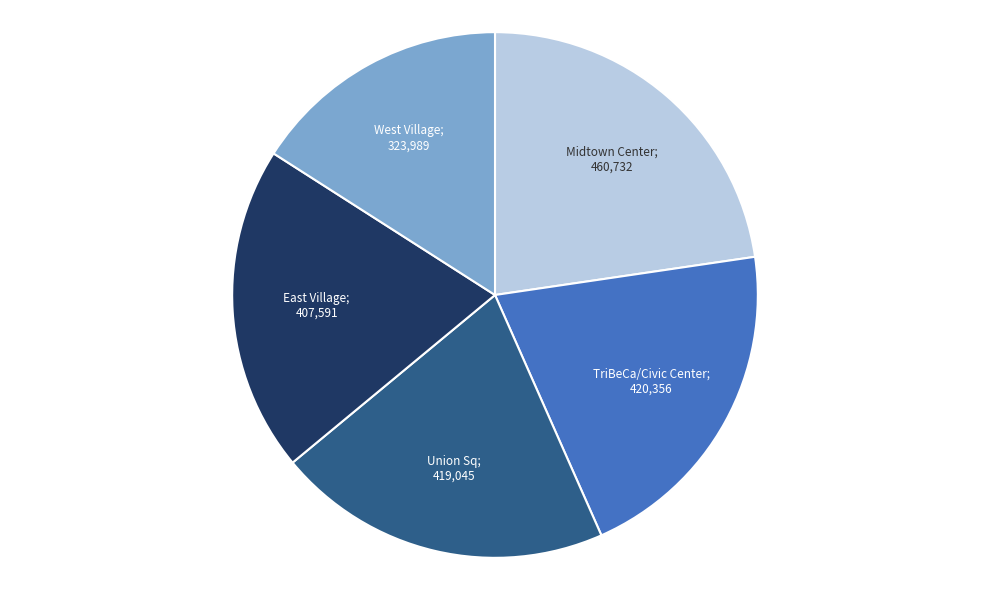

Does any single category account for the majority?

No